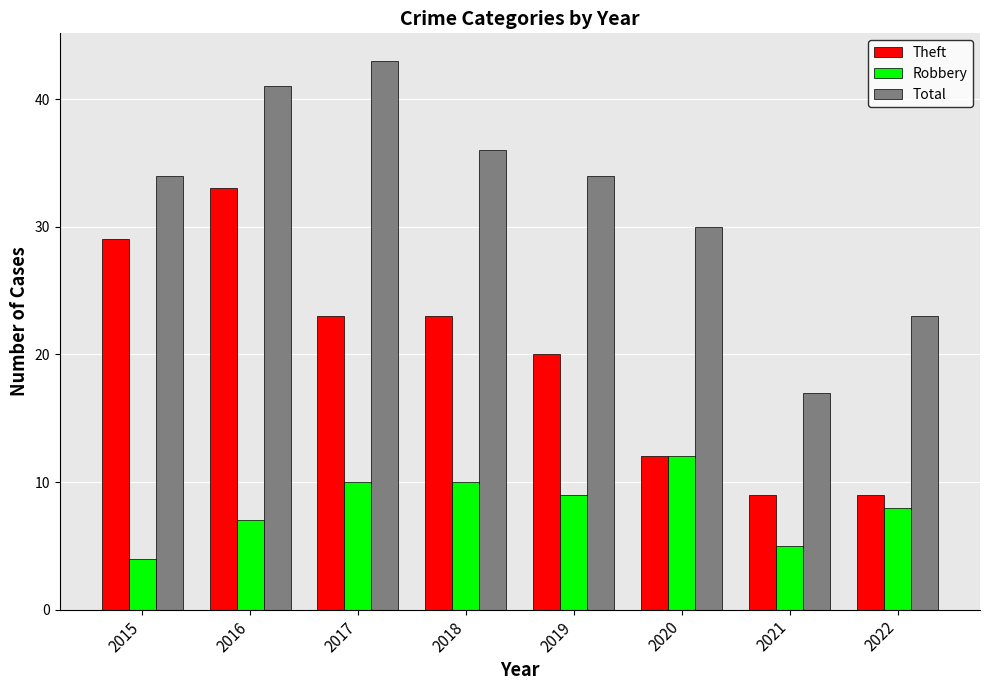

Which series has the largest total across all categories?

Total